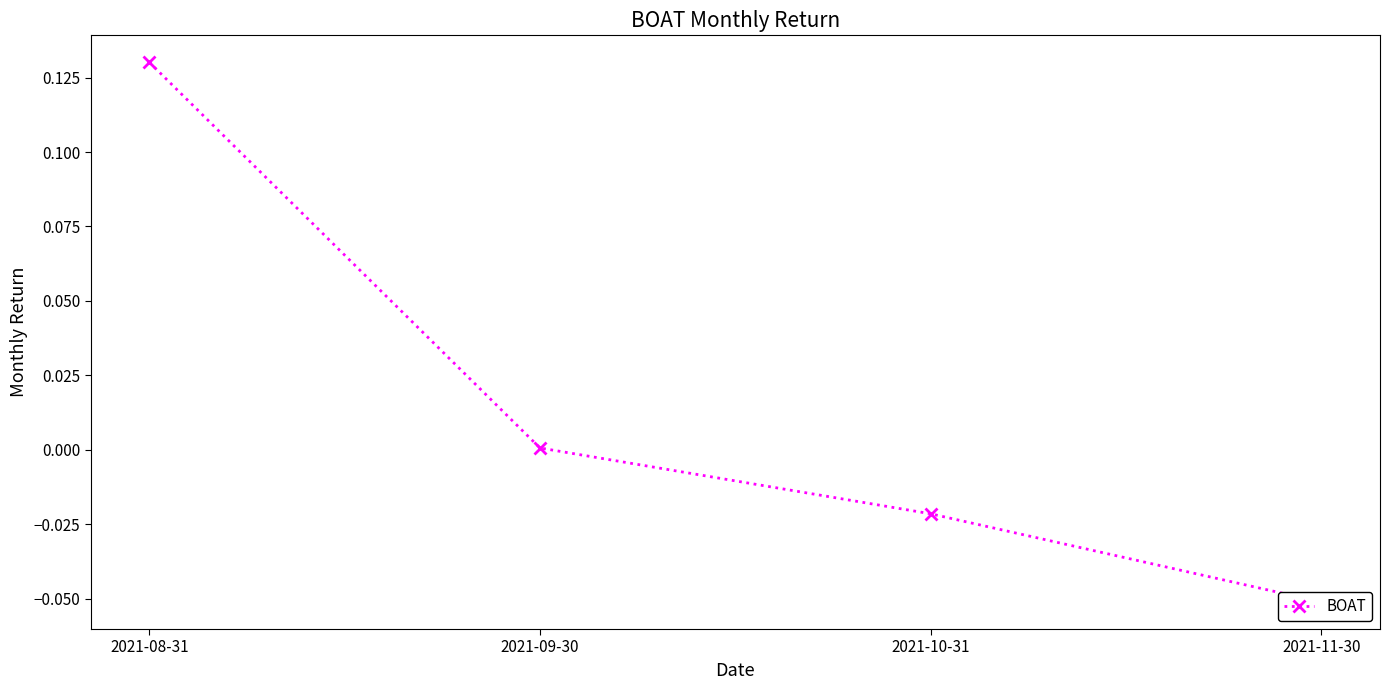

Reading left to right, extract all data points from this chart.

2021-08-31=0.1	2021-09-30=0.0	2021-10-31=-0.0	2021-11-30=-0.1